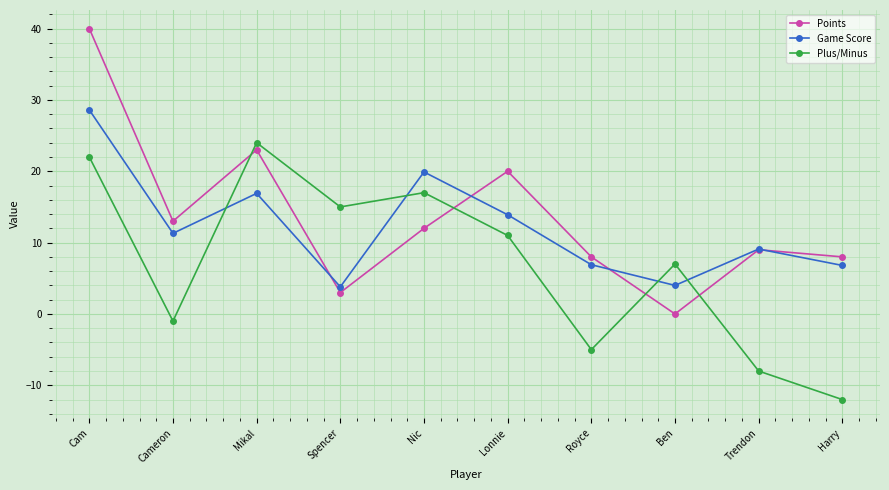

How many times do Points and Plus/Minus cross each other?

4